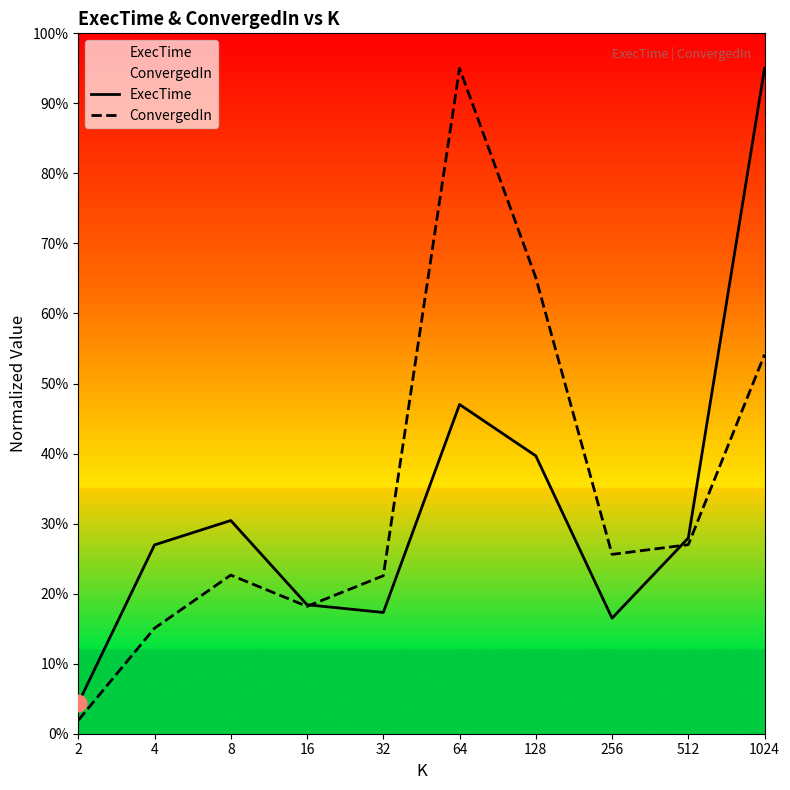

Where is the first local minimum for ExecTime?

32